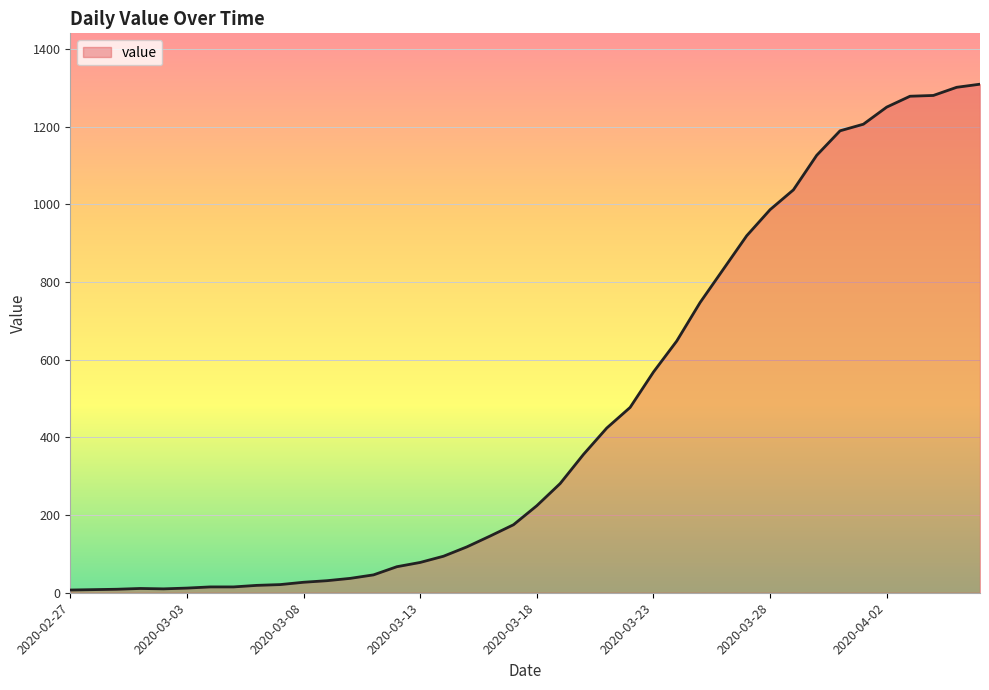

What is the greatest value displayed?

1309